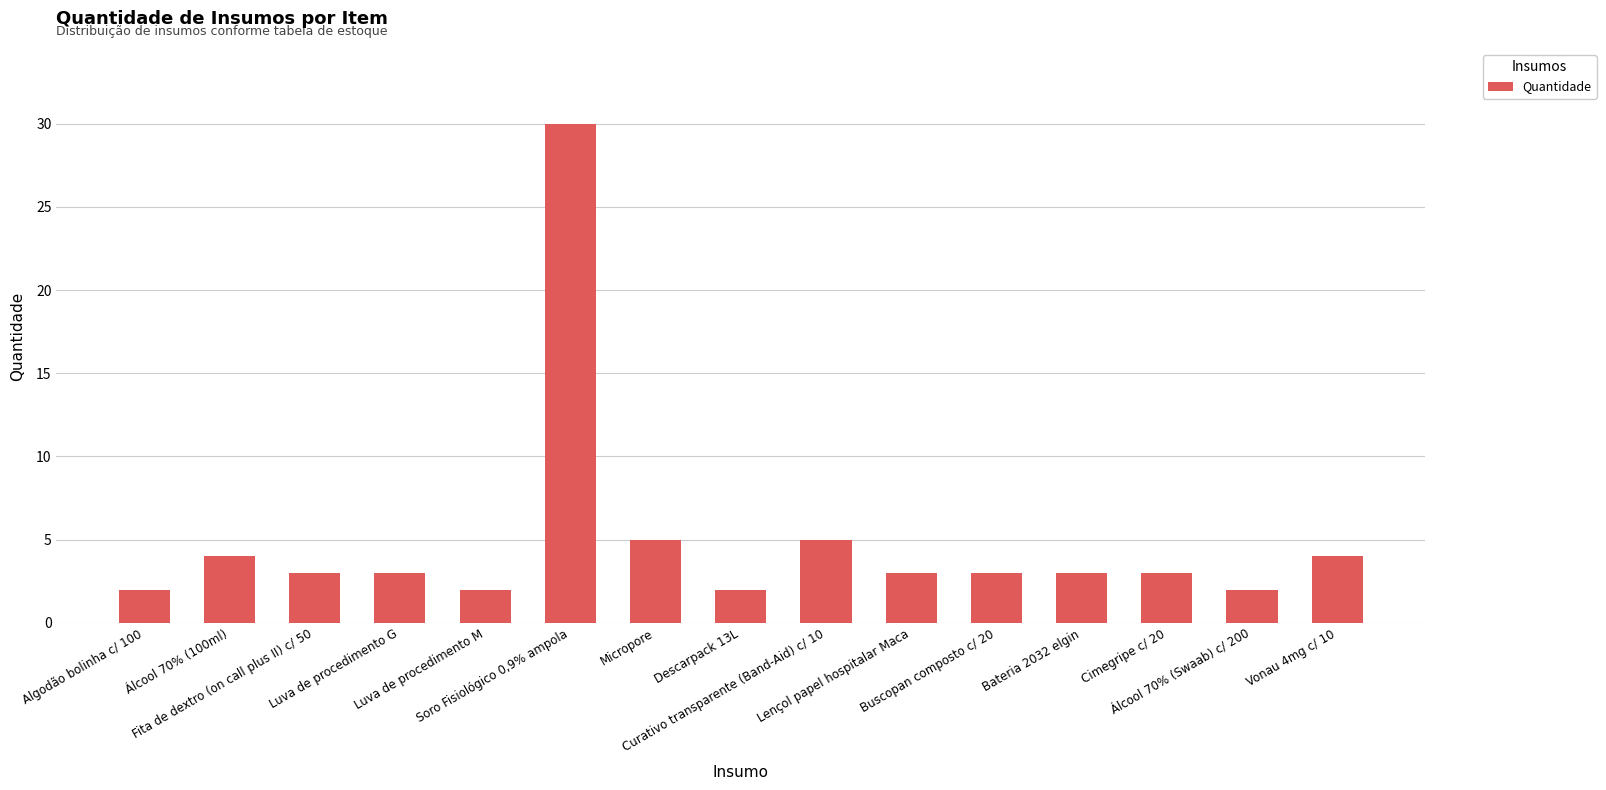

What is the greatest value displayed?

30